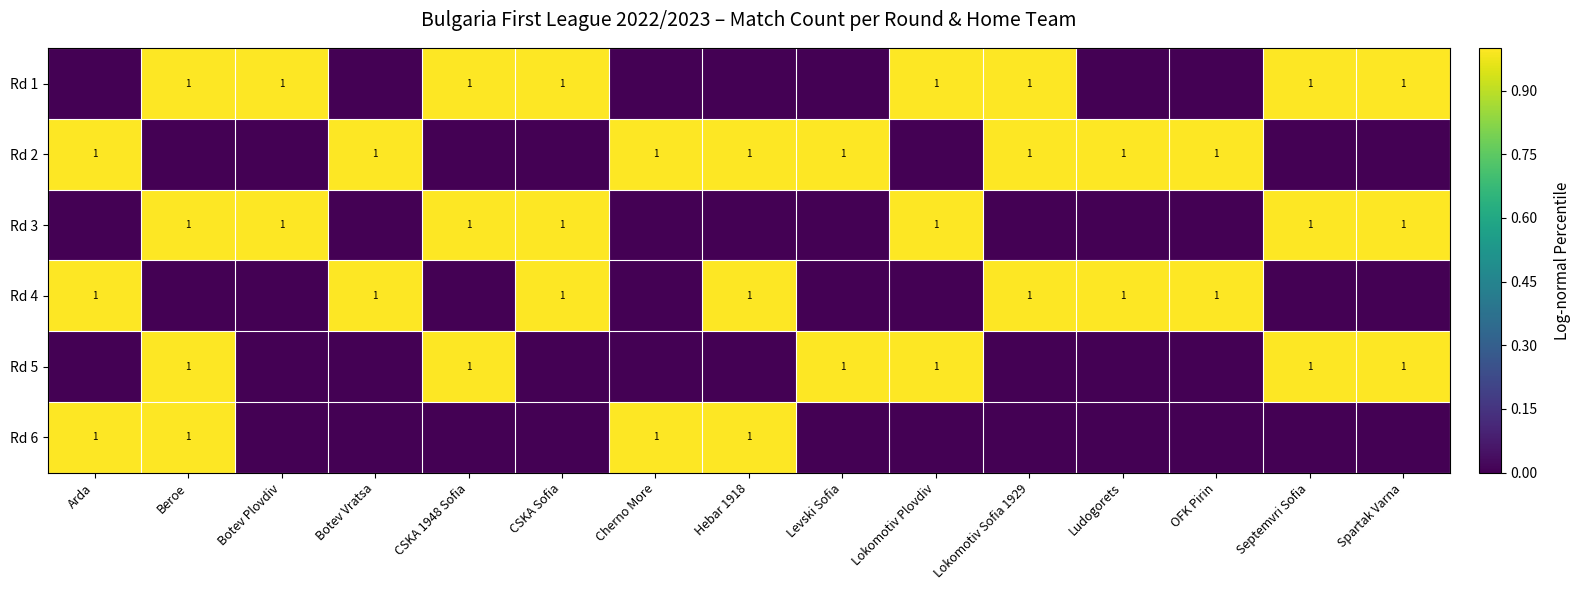

The value of Rd 1 at CSKA Sofia is 1. True or false?

True